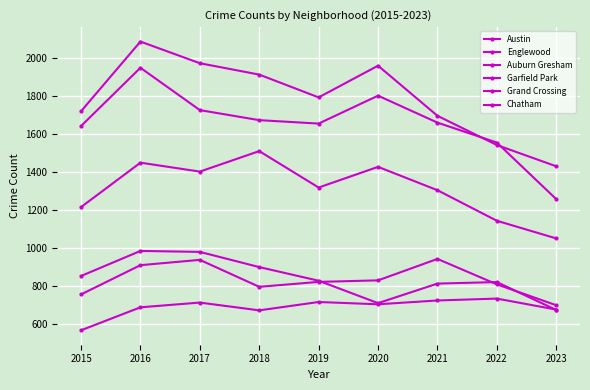

What is the smallest value displayed?

565